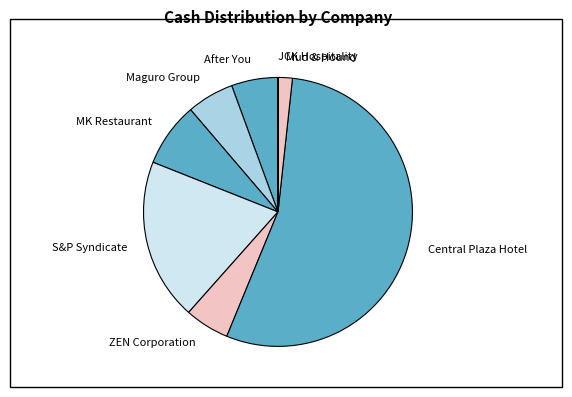

Is it true that ZEN Corporation is 5% of the pie?

True